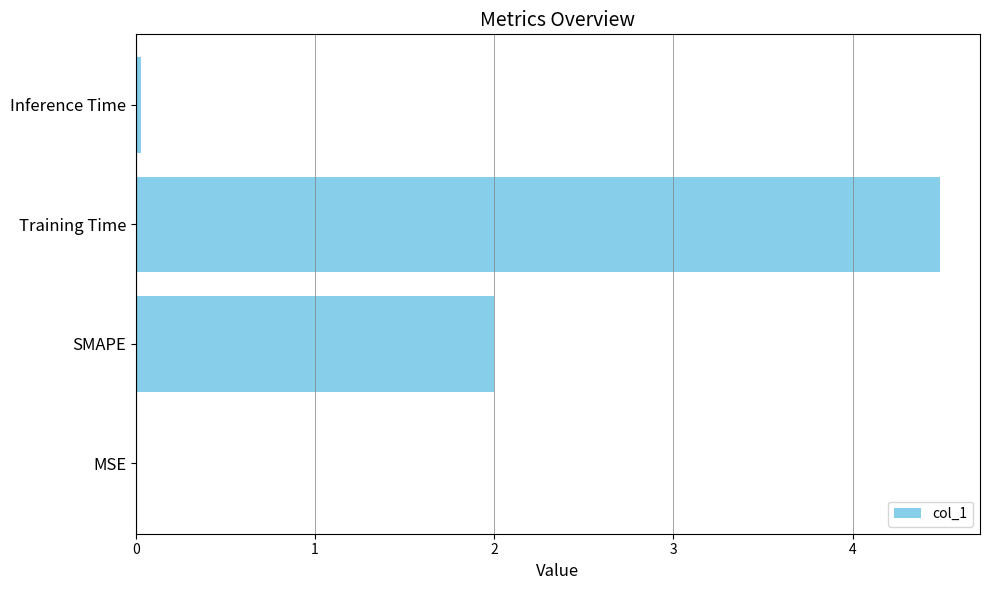

What value does the data have at Training Time?

4.5